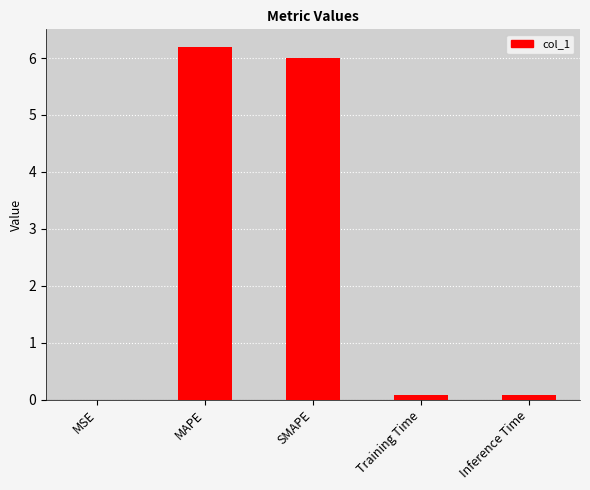

What value does the data have at SMAPE?

6.0